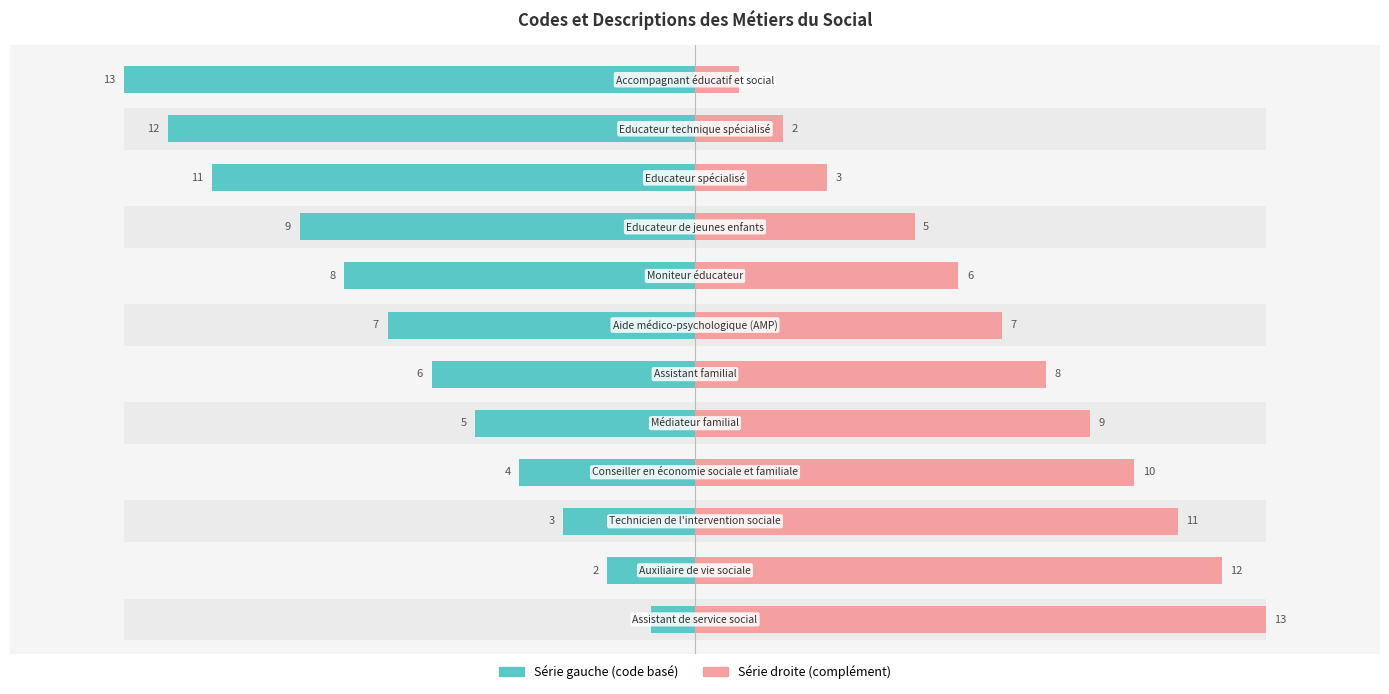

Are the bars grouped side by side (vs. stacked)?

Yes